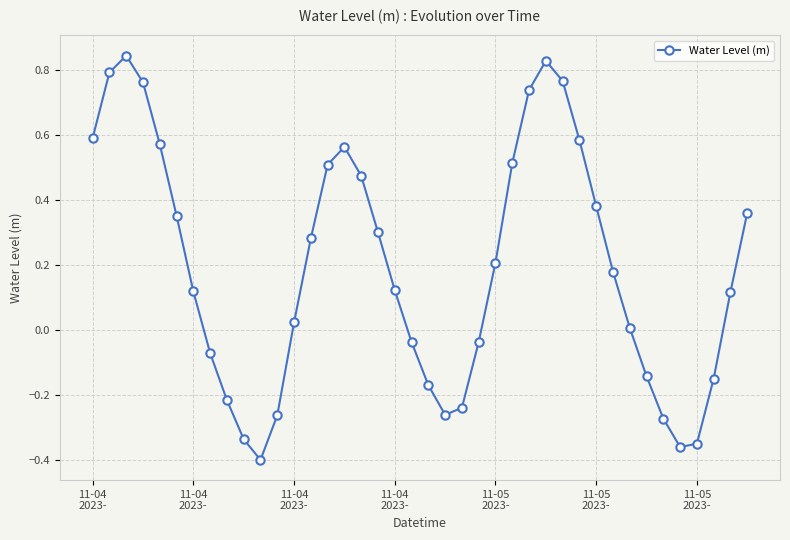

What is the difference between the maximum and minimum values?

1.2